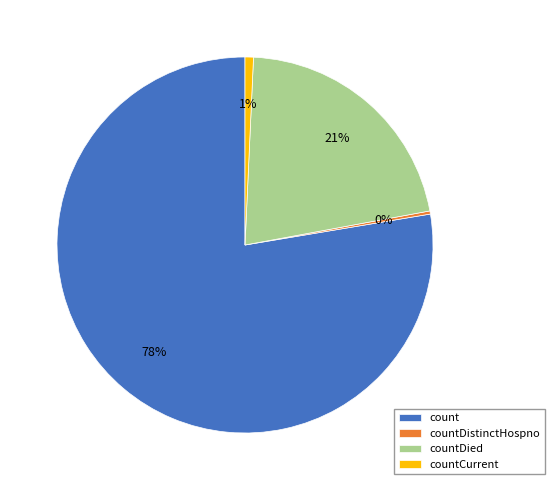

Which category has the biggest portion of the pie?

count